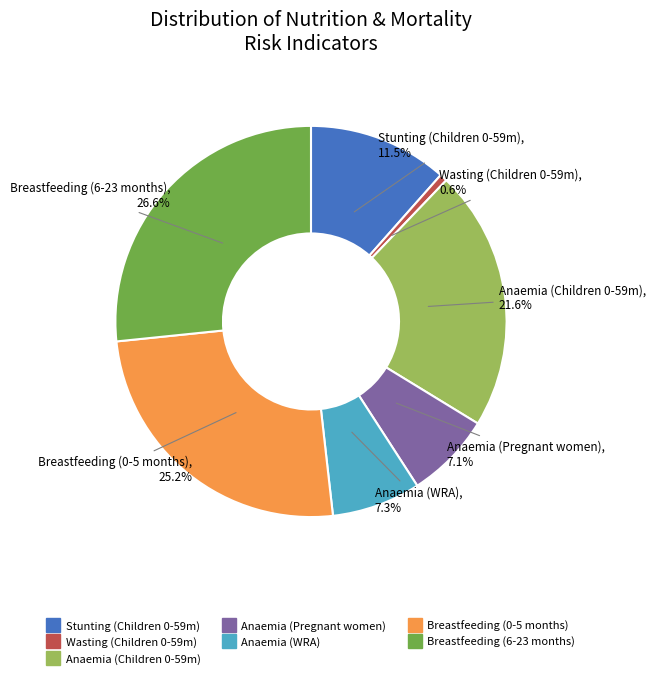

Is there a majority slice in this chart?

No